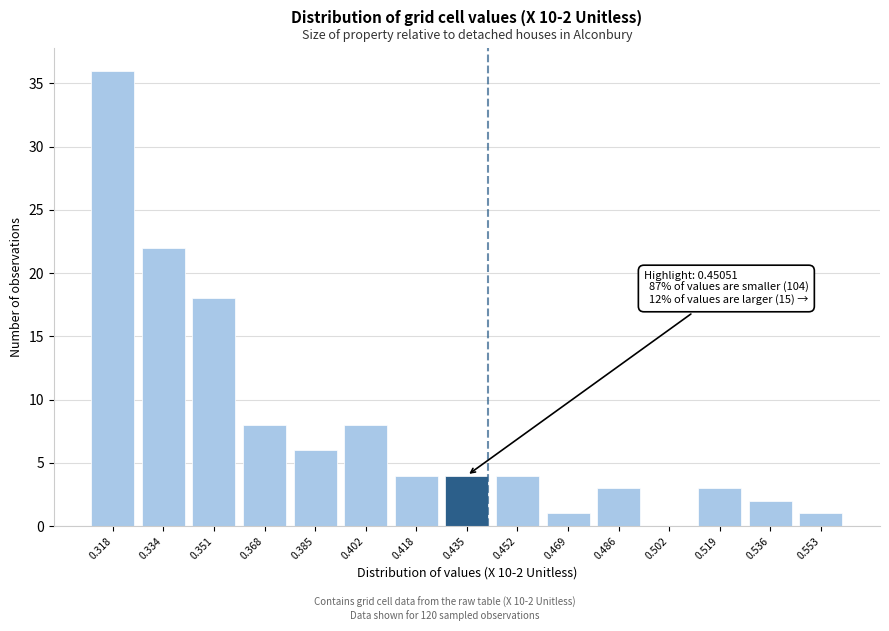

Reading left to right, extract all data points from this chart.

0.318=36	0.334=22	0.351=18	0.368=8	0.385=6	0.402=8	0.418=4	0.435=4	0.452=4	0.469=1	0.486=3	0.502=0	0.519=3	0.536=2	0.553=1